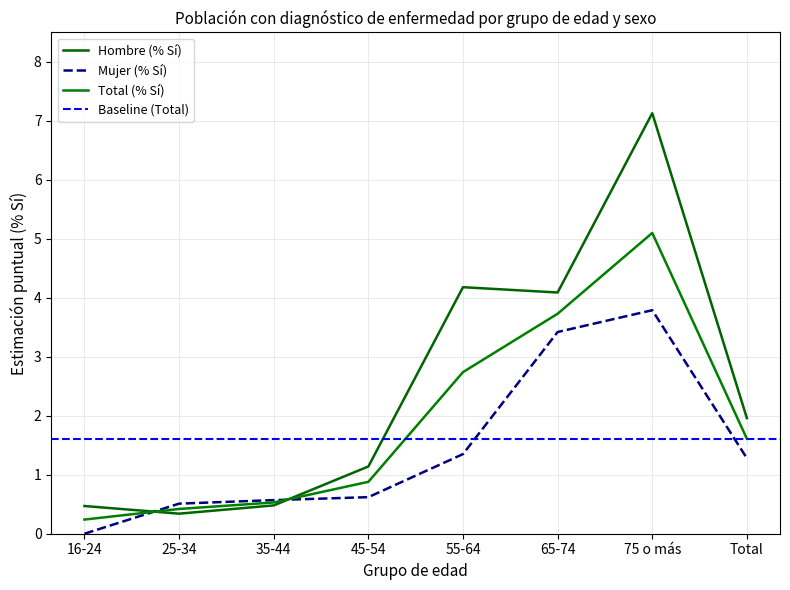

At which category is the sum across all series the highest?

75 o más